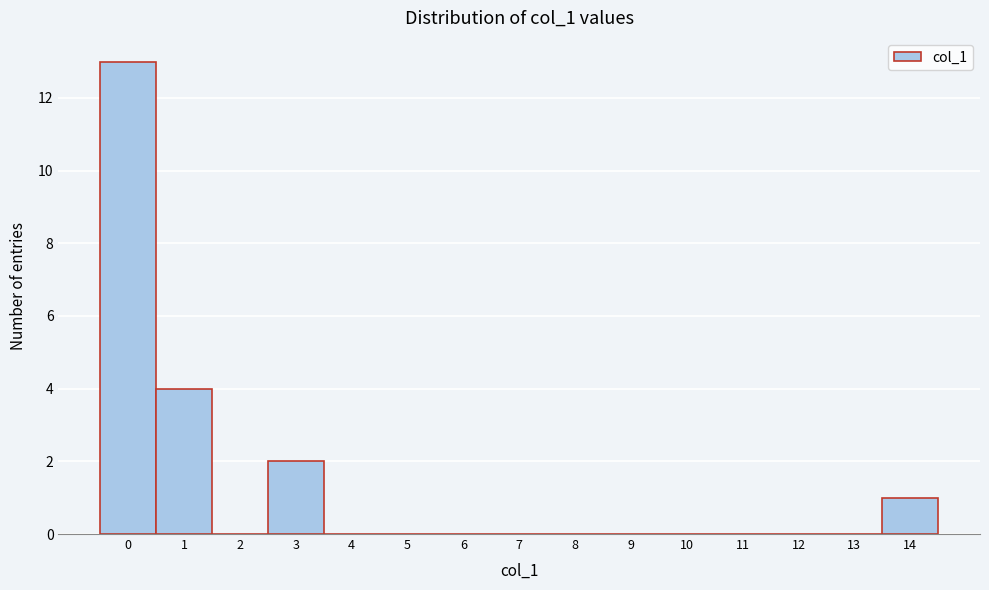

Reading left to right, transcribe this chart: for each bar, give the range it covers on the x-axis and its height. The values are not printed on the chart, so give them approximately, as read against the axis.

-0.5 to 0.5: 13
0.5 to 1.5: 4
1.5 to 2.5: 0
2.5 to 3.5: 2
3.5 to 4.5: 0
4.5 to 5.5: 0
5.5 to 6.5: 0
6.5 to 7.5: 0
7.5 to 8.5: 0
8.5 to 9.5: 0
9.5 to 10.5: 0
10.5 to 11.5: 0
11.5 to 12.5: 0
12.5 to 13.5: 0
13.5 to 14.5: 1